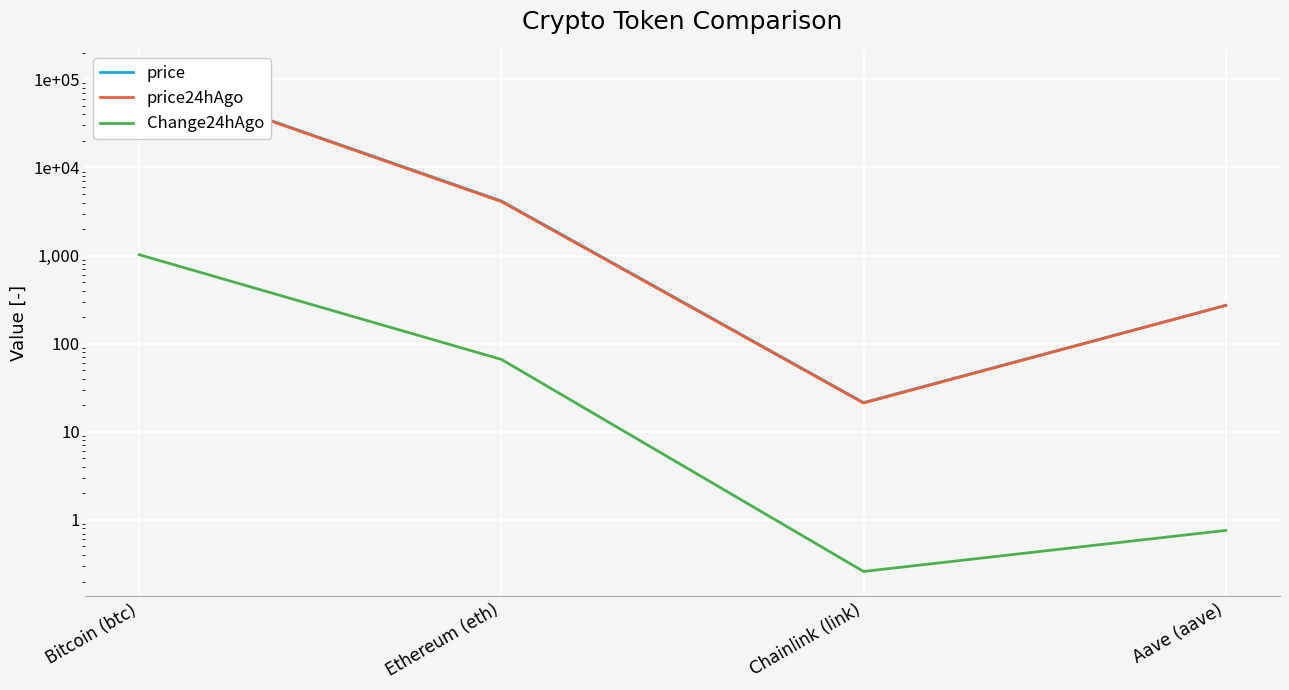

Which has a higher value, Bitcoin (btc) or Ethereum (eth)?

Bitcoin (btc)